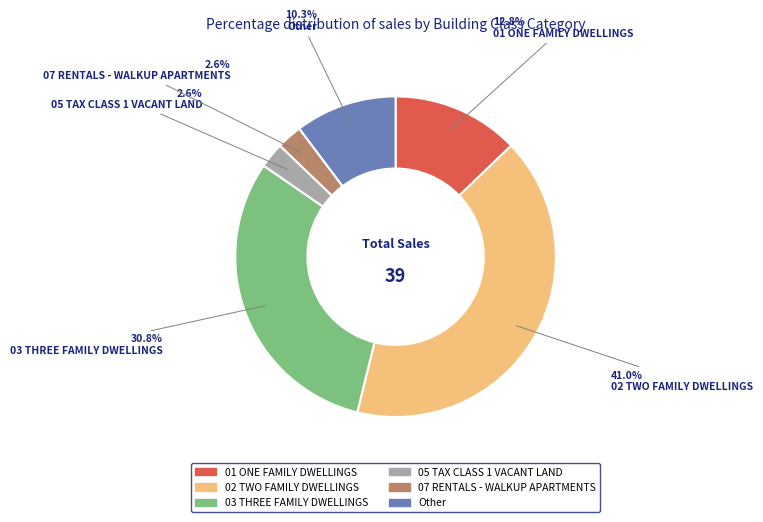

To the nearest percent, what is the difference between the largest and smallest slice percentages?

38%